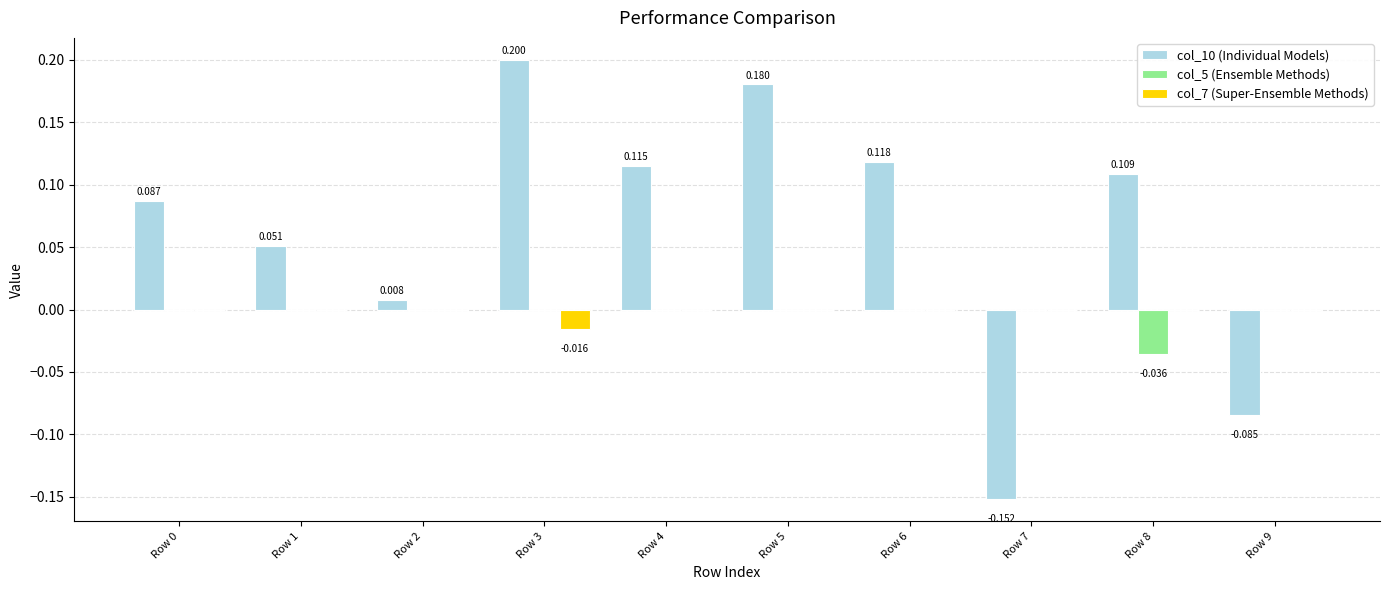

Does the chart contain stacked bars?

No